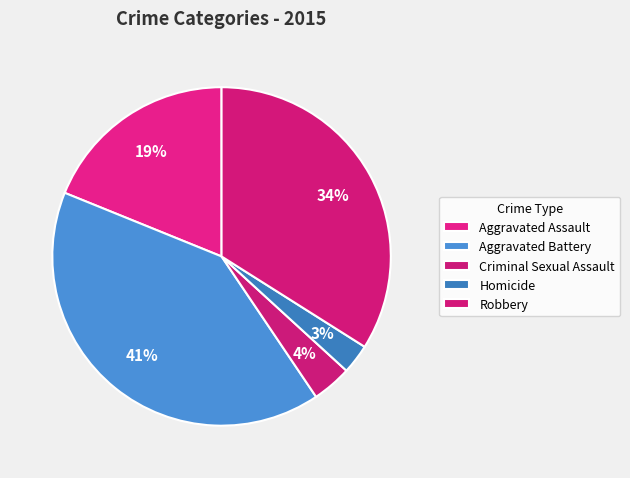

What percentage do Aggravated Battery and Aggravated Assault together represent?

59.4%